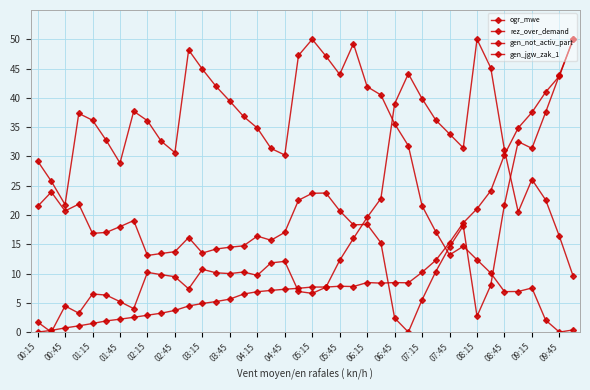

Does the chart have visible grid lines?

Yes